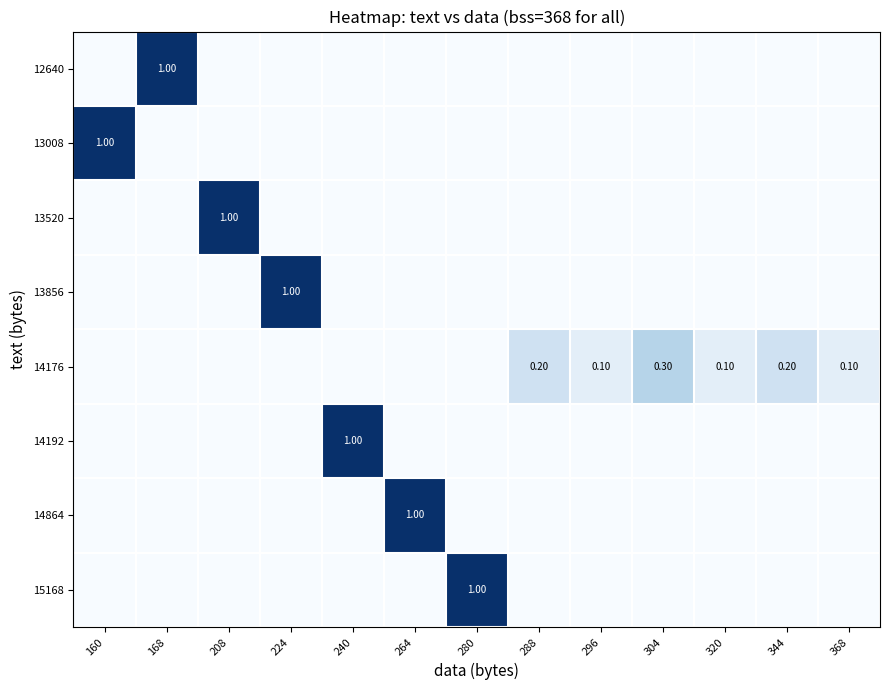

What is the average value of the 14192 series?

0.1